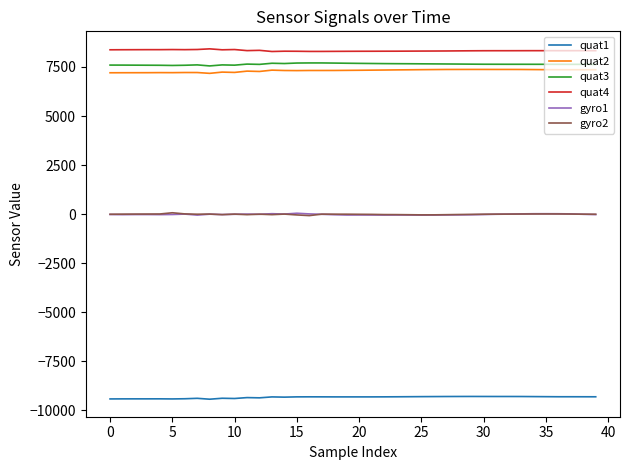

What is the minimum value shown in the chart?

-9429